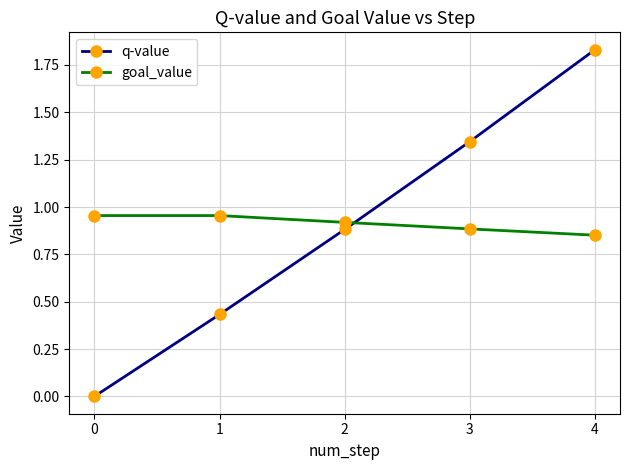

Which category has the highest value in the q-value series?

4